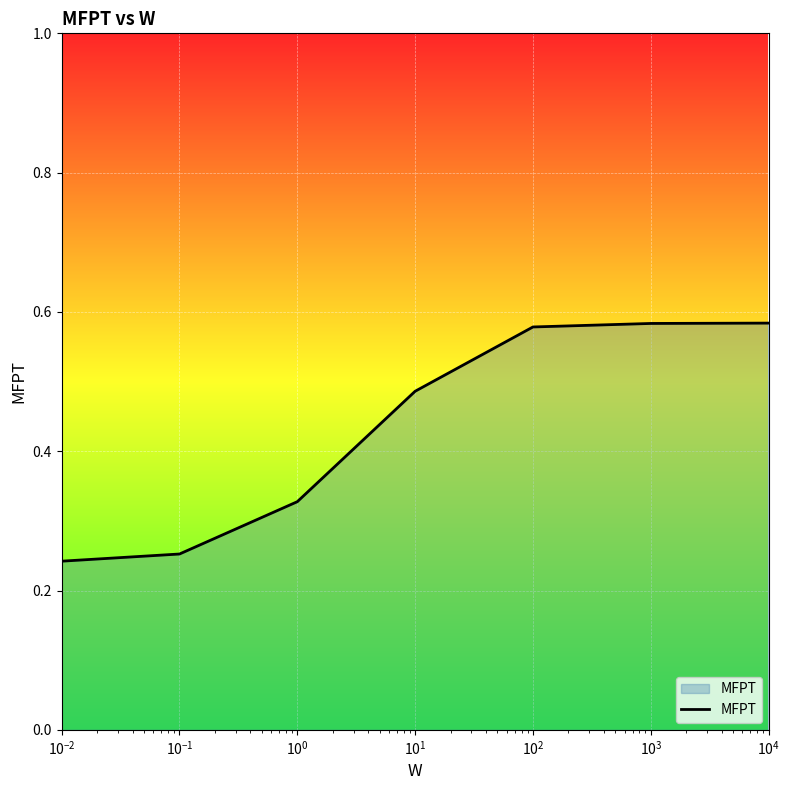

Count the values in the range 0 to 1.

7